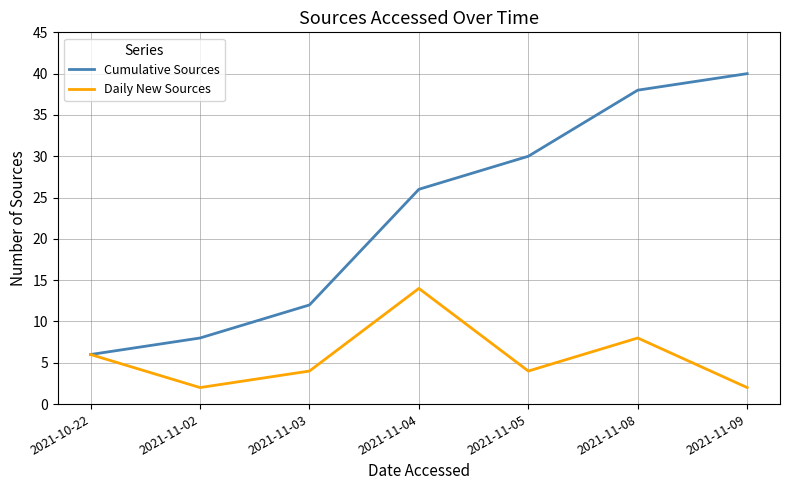

The Cumulative Sources series shows 2 at 2021-10-22. True or false?

False